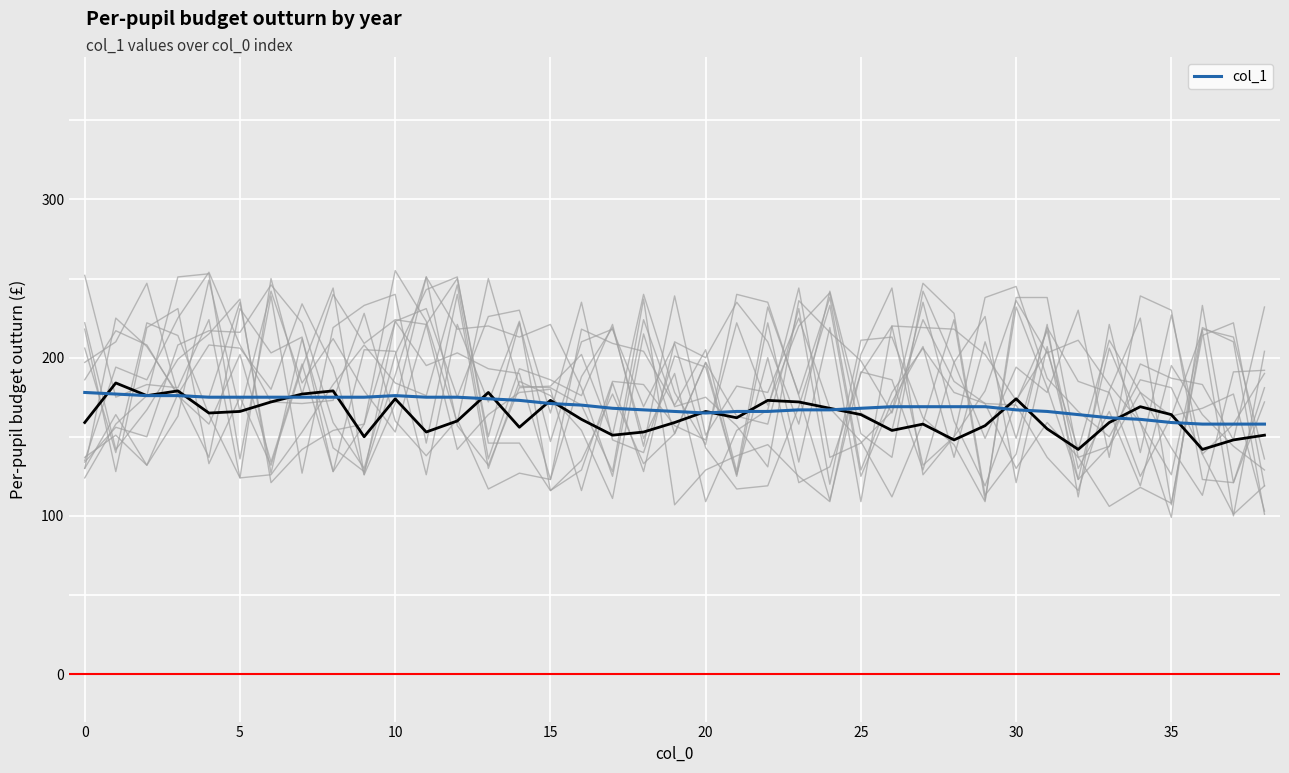

Approximately how many times larger is the value at 29 compared to 24?

1.0